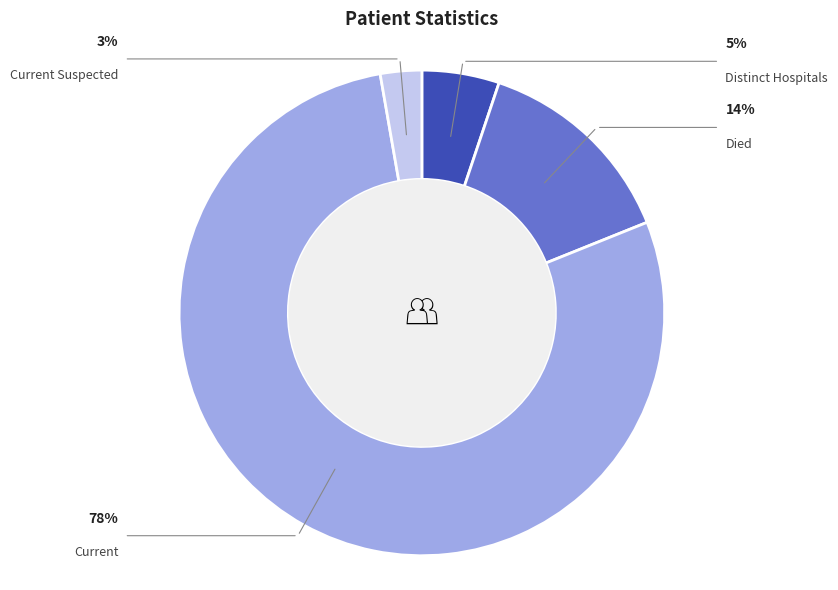

Is there any slice that represents more than half of the pie?

Yes